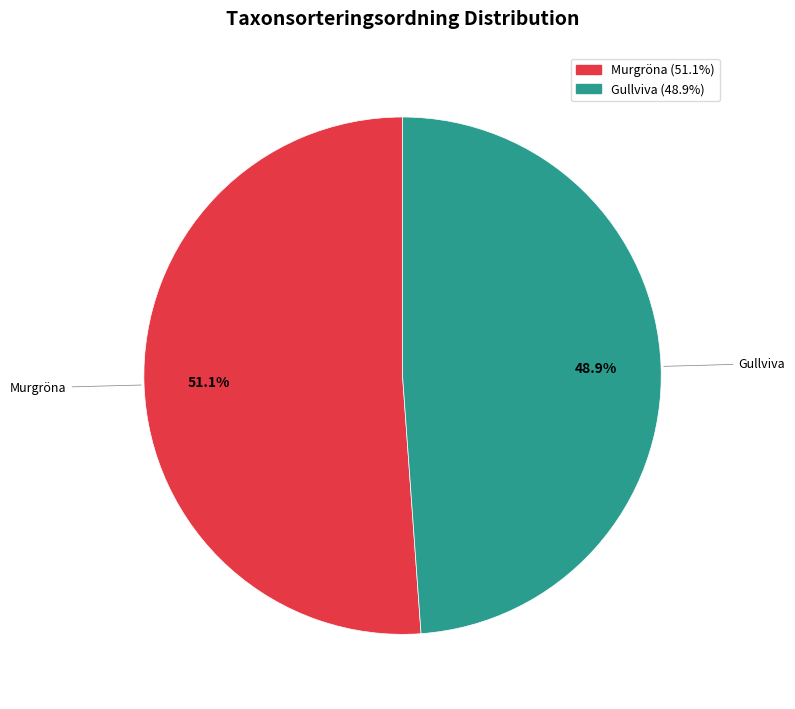

Is Murgröna the majority of the pie?

Yes